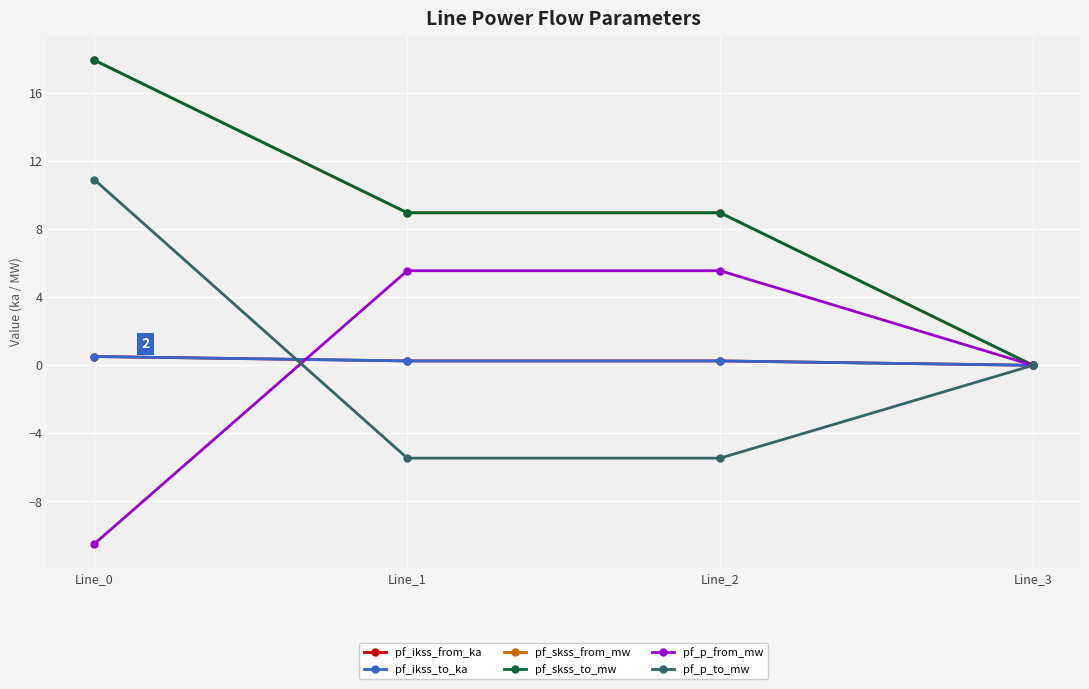

At which label is pf_skss_to_mw closest to 8?

Line_1